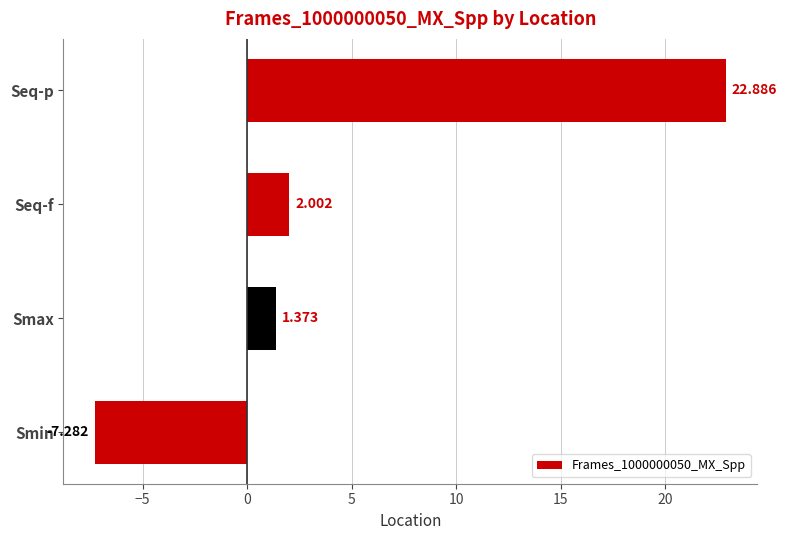

At which category does the chart reach its peak across all series?

Seq-p